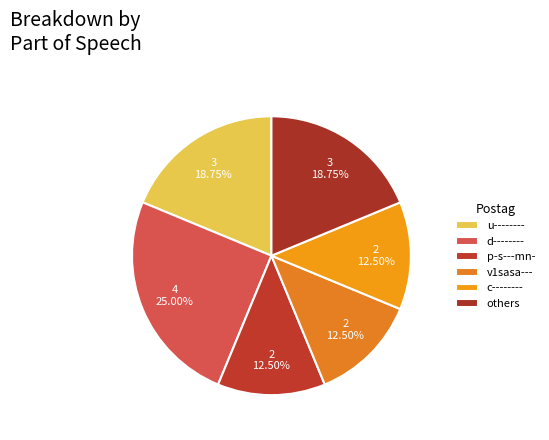

How many slices are in this pie chart?

6